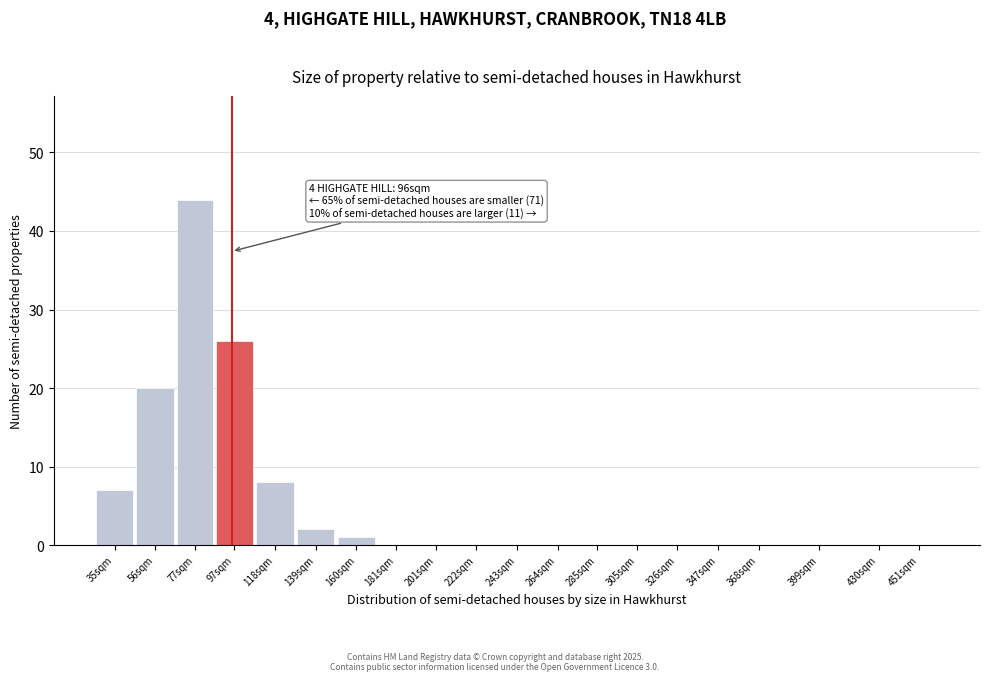

Reading left to right, transcribe all the data shown in this chart.

35sqm=7	56sqm=20	77sqm=44	97sqm=26	118sqm=8	139sqm=2	160sqm=1	181sqm=0	201sqm=0	222sqm=0	243sqm=0	264sqm=0	285sqm=0	305sqm=0	326sqm=0	347sqm=0	368sqm=0	399sqm=0	430sqm=0	451sqm=0